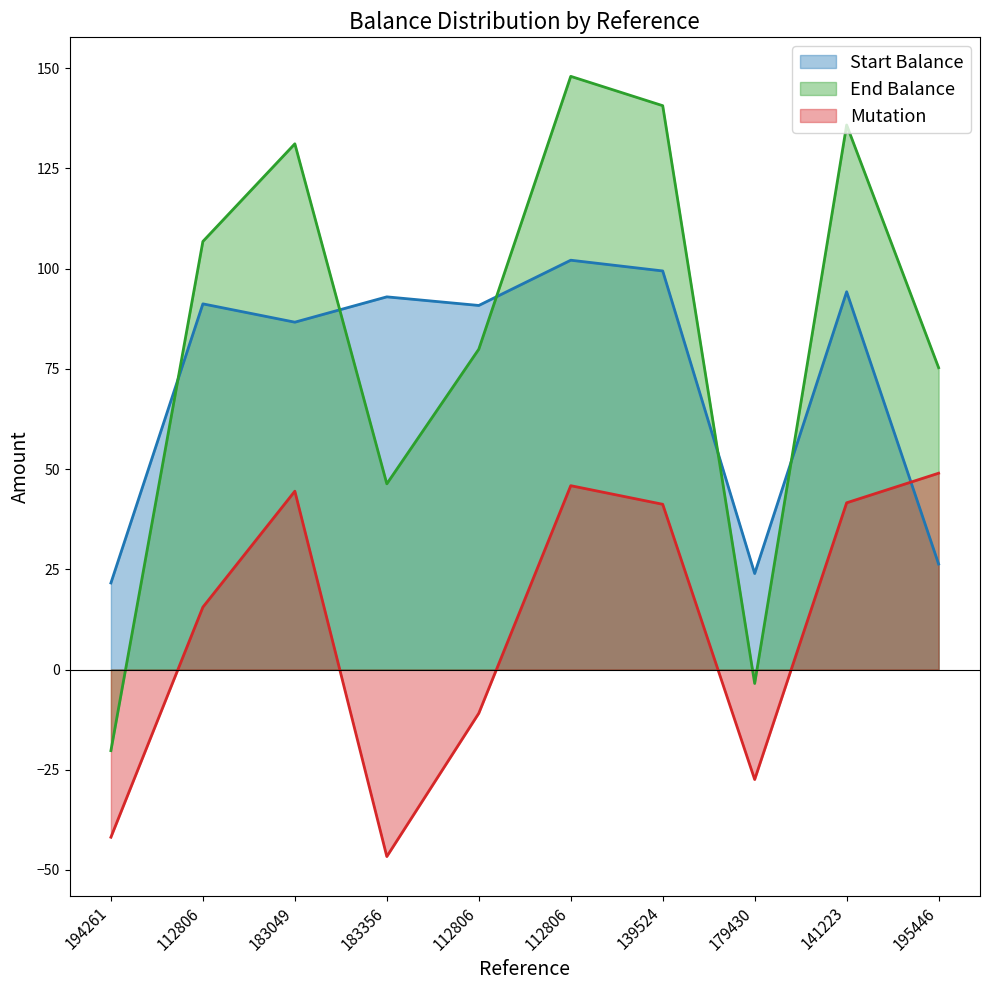

Reading right to left, extract all data points from this chart.

Start Balance: 26.3	94.2	24.0	99.4	102.1	90.8	93.0	86.7	91.2	21.6
End Balance: 75.3	135.8	-3.5	140.7	148.0	79.9	46.3	131.2	106.8	-20.2
Mutation: 49.0	41.6	-27.4	41.2	45.9	-10.9	-46.6	44.5	15.6	-41.8